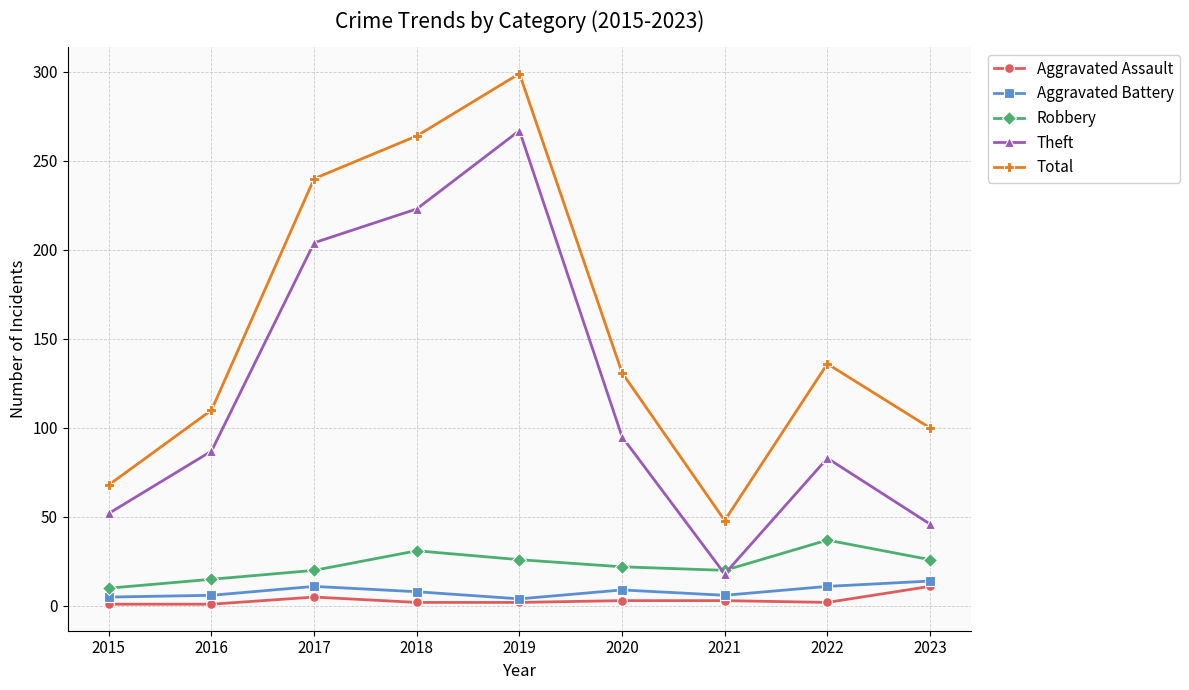

At which category is the sum across all series the highest?

2019